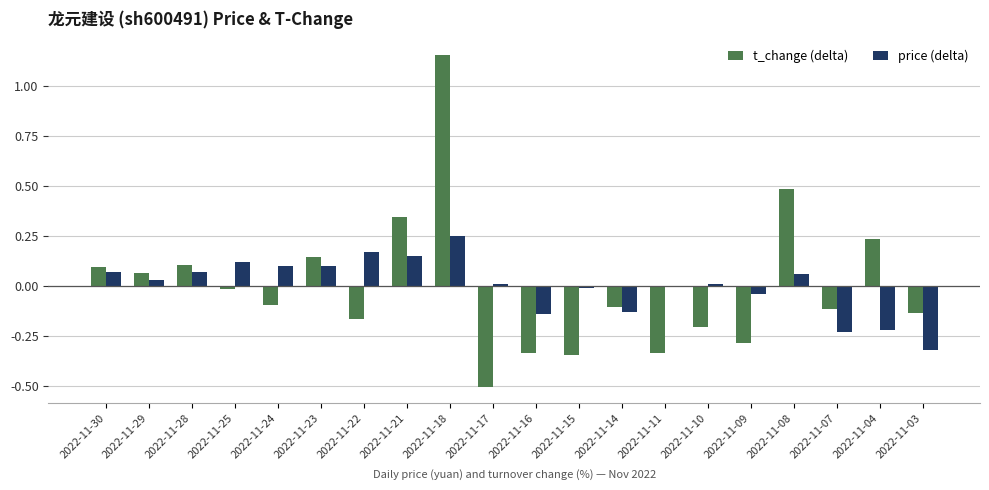

The value of t_change (delta) at 2022-11-23 is 0.1. True or false?

True